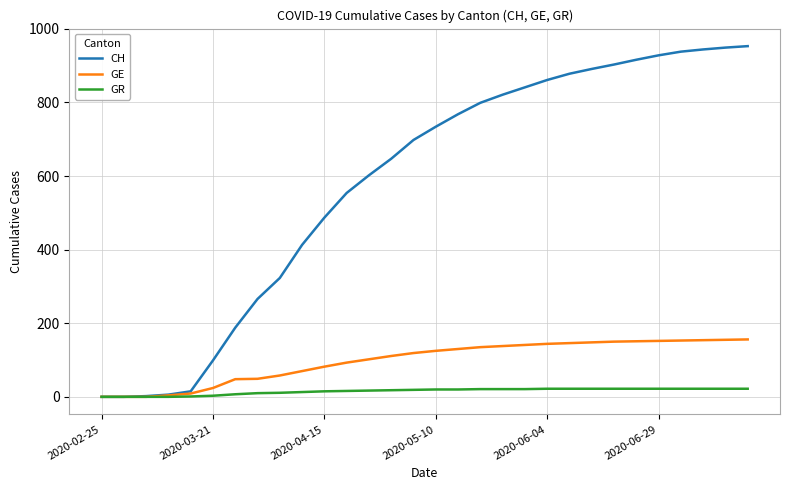

Rank the series by their maximum value, from lowest to highest.

GR, GE, CH